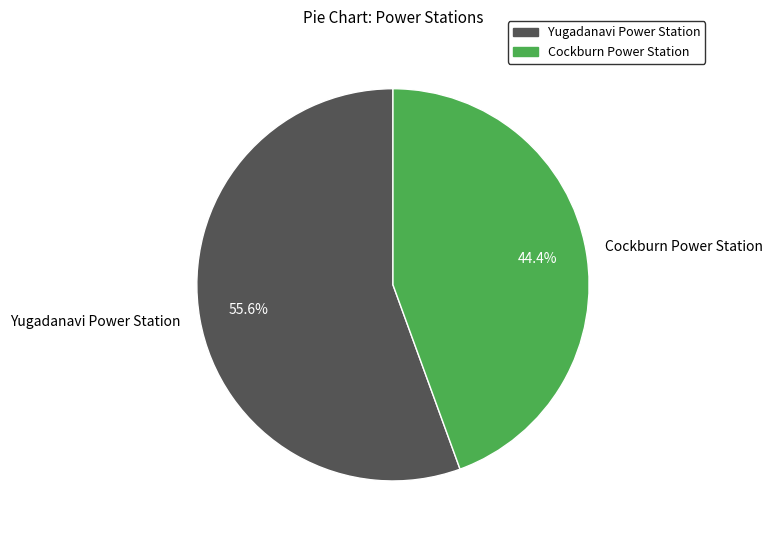

True or false: Cockburn Power Station accounts for 44% of the total.

True